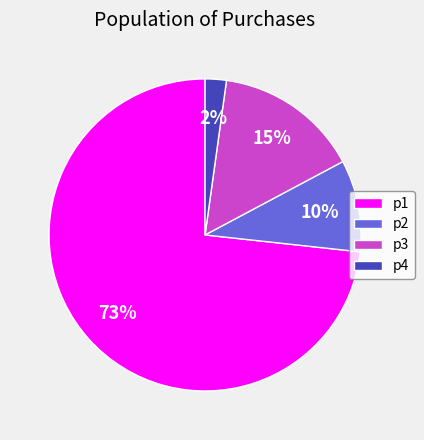

To the nearest percent, what is the difference between the p4 and p1 slice percentages?

71%